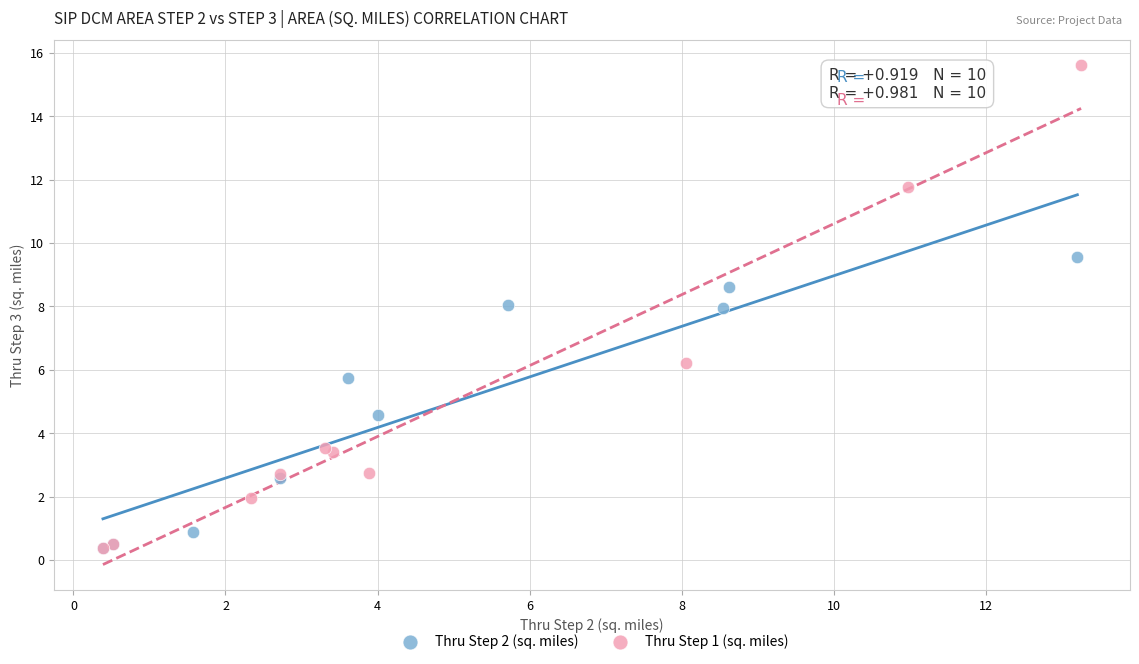

Which series contains the highest Y value?

Thru Step 1 (sq. miles)